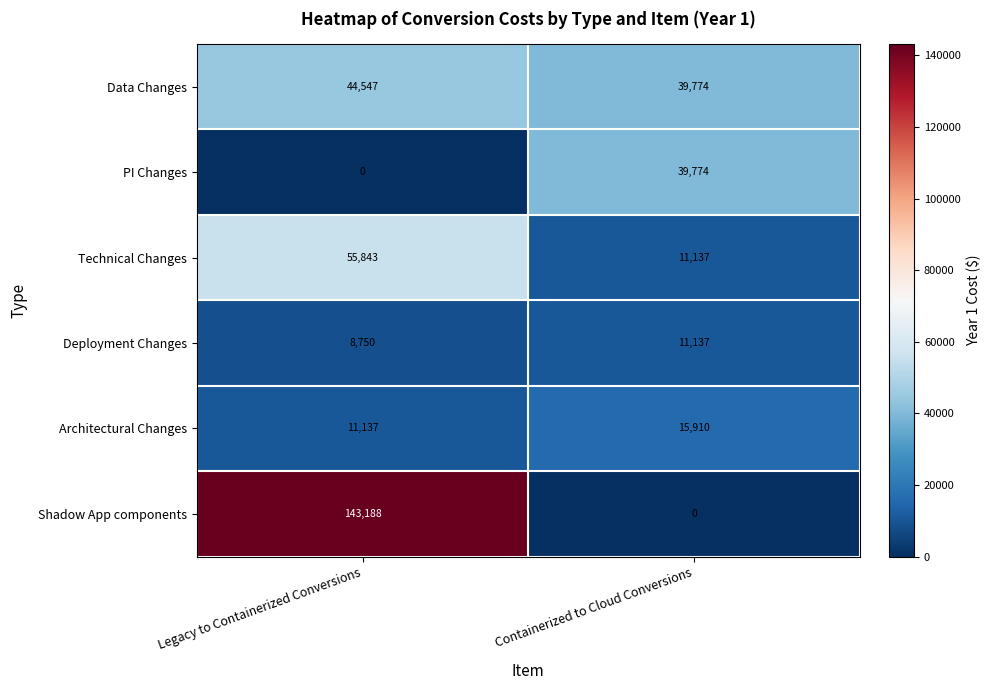

The Deployment Changes series shows 14413 at Legacy to Containerized Conversions. True or false?

False